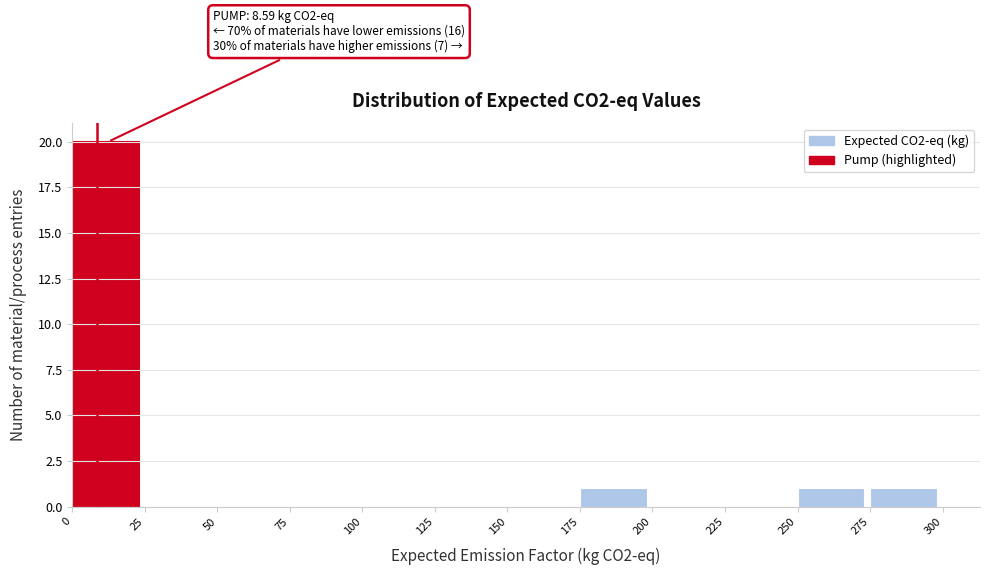

Over which range of the x-axis is the bar tallest?

0 to 25